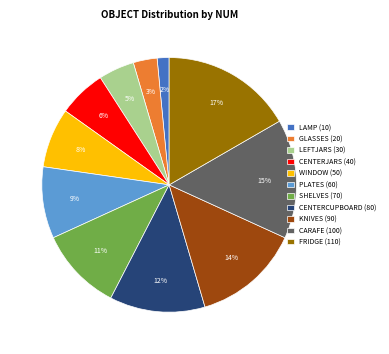

Combined, do PLATES and WINDOW account for over 50%?

No